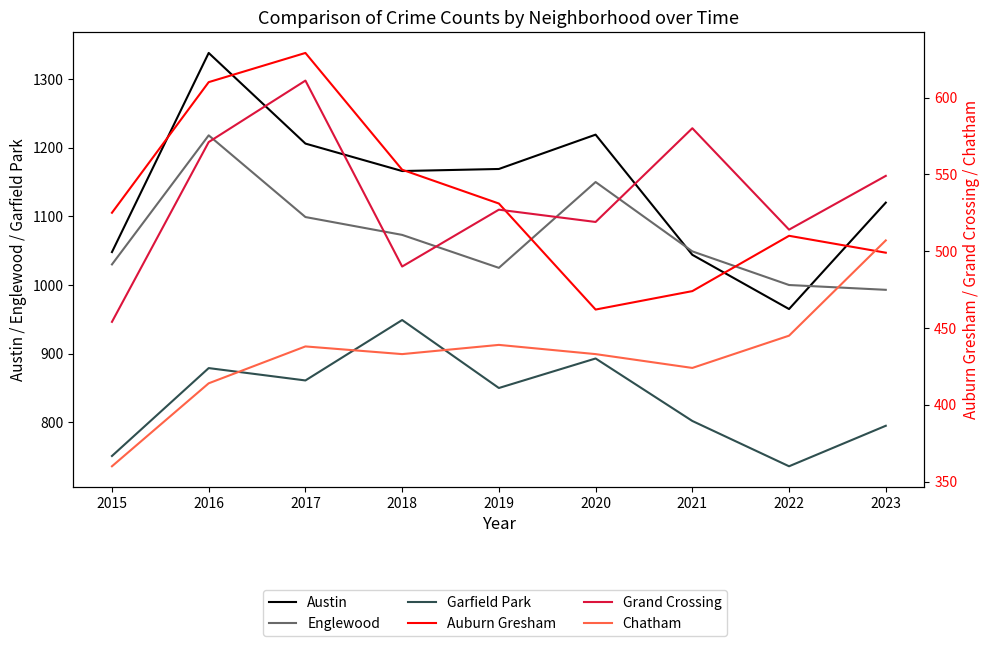

Reading right to left, list all the values displayed in this chart.

Austin: 1120	965	1044	1219	1169	1166	1206	1338	1048
Englewood: 993	1000	1049	1150	1025	1073	1099	1218	1030
Garfield Park: 795	736	802	893	850	949	861	879	751
Auburn Gresham: 499	510	474	462	531	553	629	610	525
Grand Crossing: 549	514	580	519	527	490	611	571	454
Chatham: 507	445	424	433	439	433	438	414	360